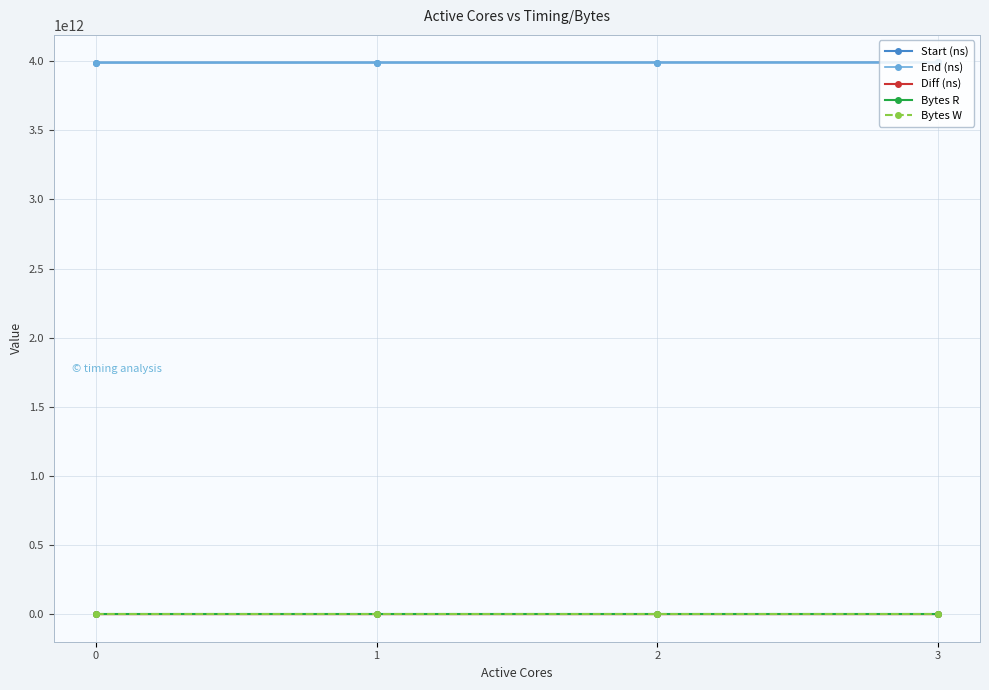

What is the difference between the highest and lowest values at 3?

3991114682394